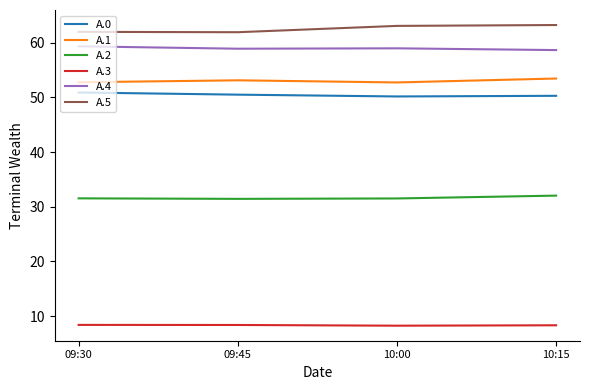

What is the total value across all series at 10:00?

264.6